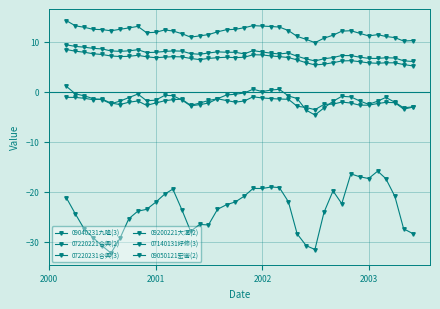

How many series are shown in this chart?

6